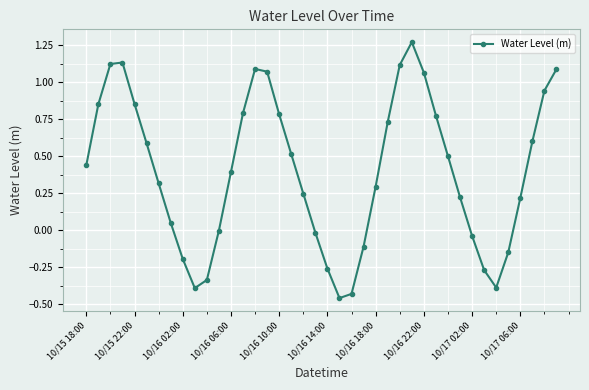

What is the difference between the maximum and second lowest values?

1.7